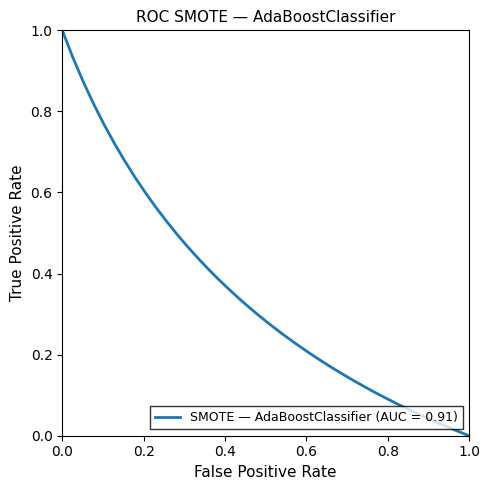

What is the difference between the maximum and minimum values?

1.0